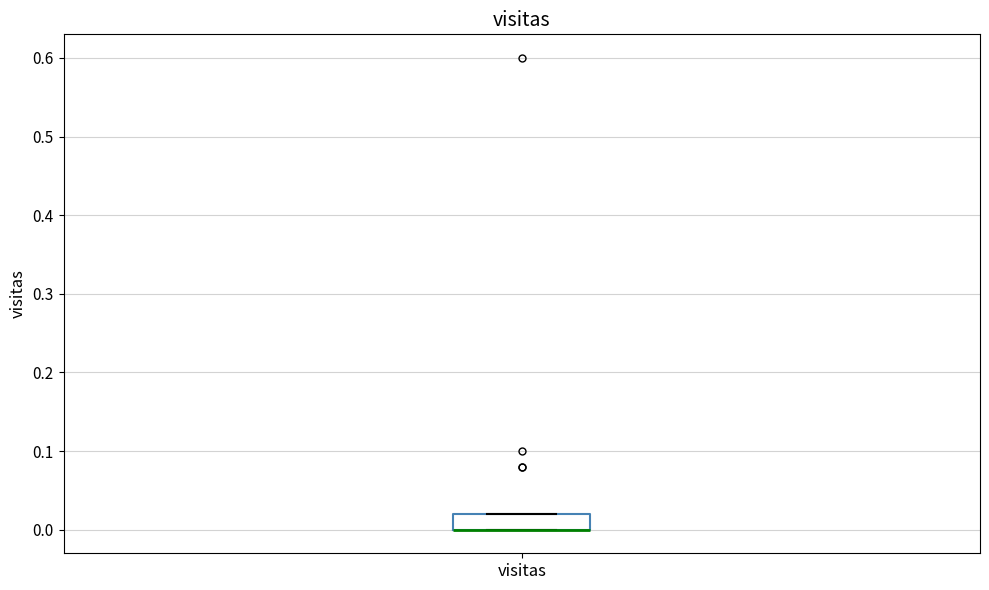

Read this box plot against the y-axis: the position of the median line, the range covered by the box, and the ends of both whiskers. The values are not printed on the chart, so give them approximately, as read against the axis.

median 0.00 (drawn on the box's lower edge), box 0.00 to 0.02, whiskers 0.00 to 0.02